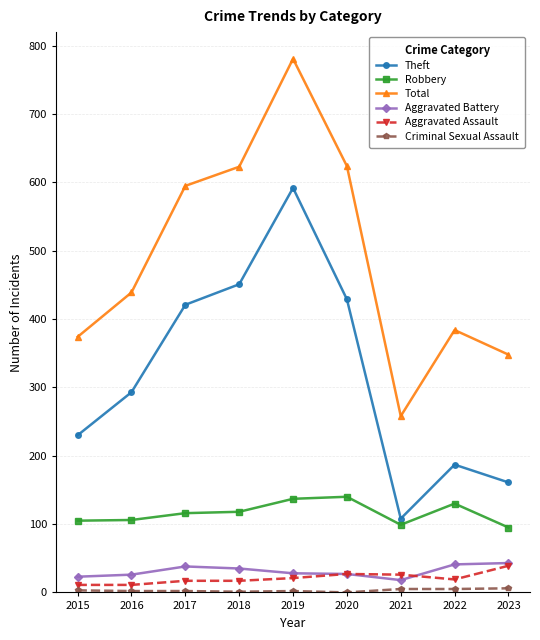

Which series has the largest range (max minus min)?

Total